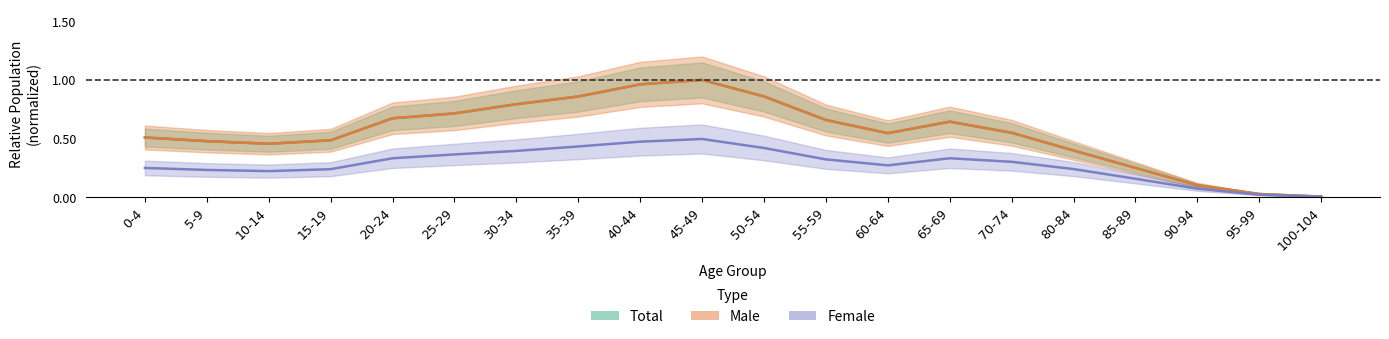

What is the total value across all series at 30-34?

2.0